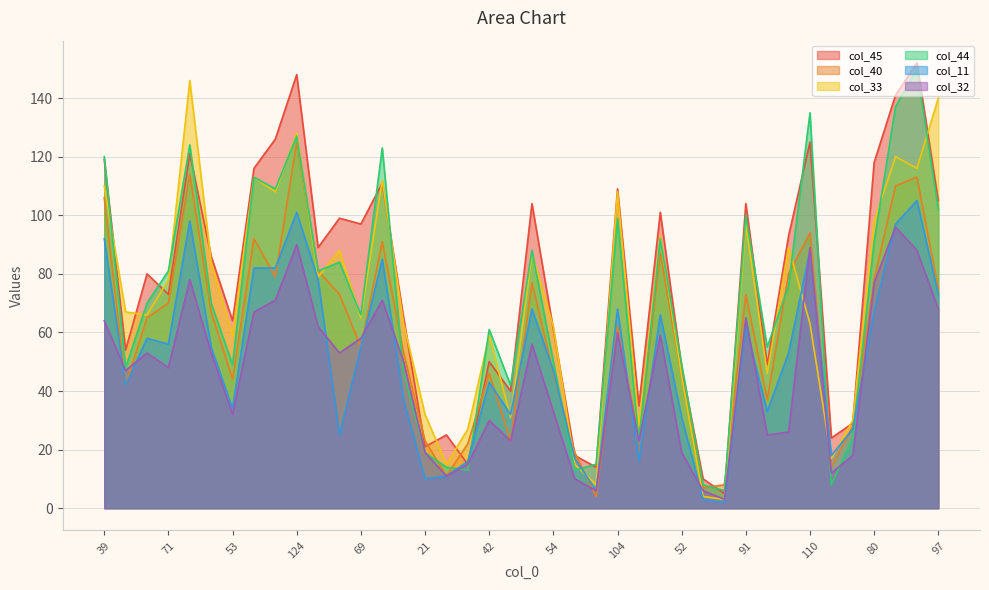

Is it true that col_40 equals 62 at 104?

True